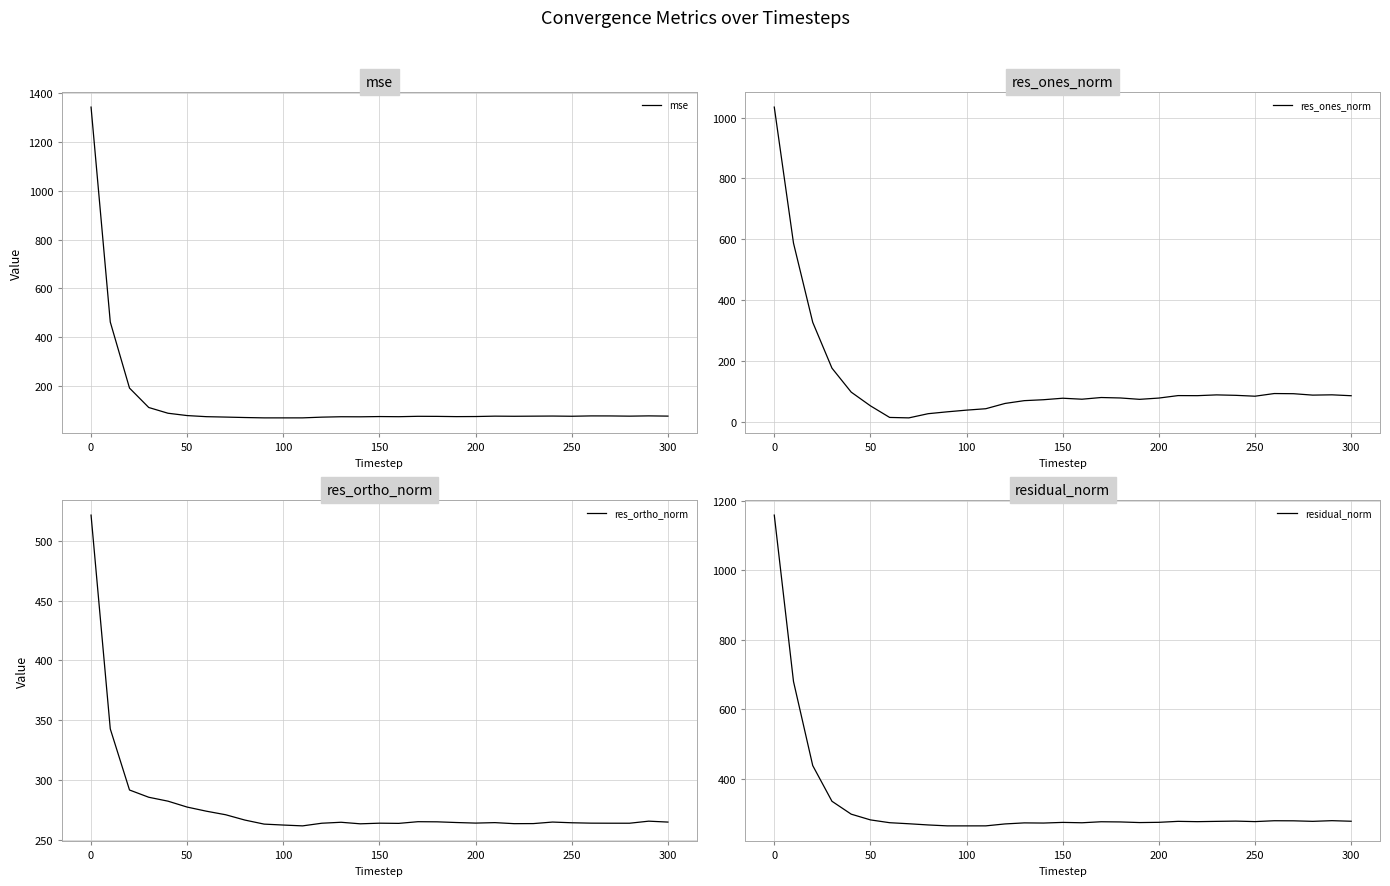

What is the highest value of the mse series?

1342.4